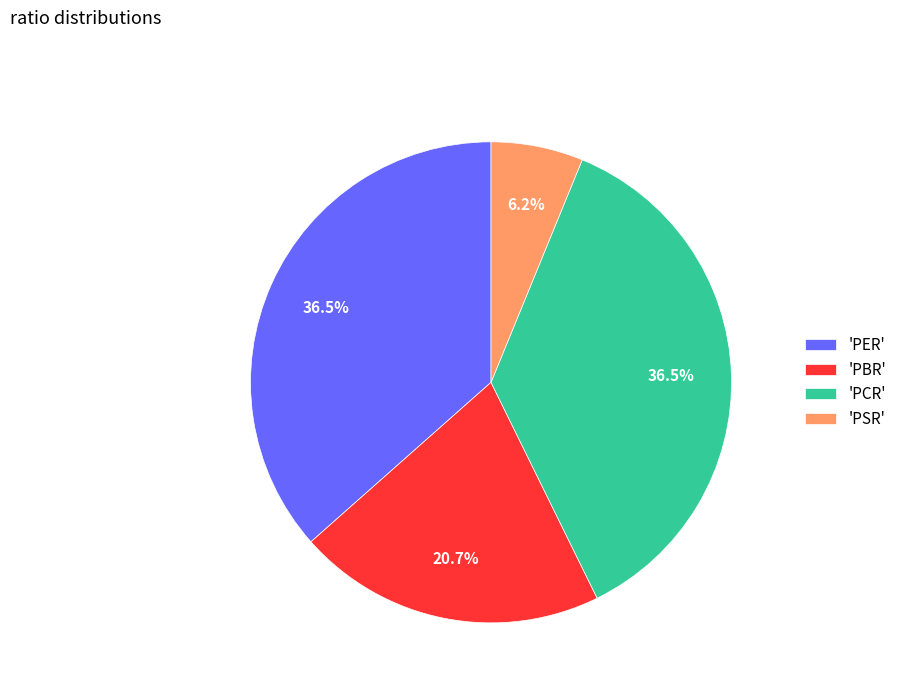

Does any single category account for the majority?

No